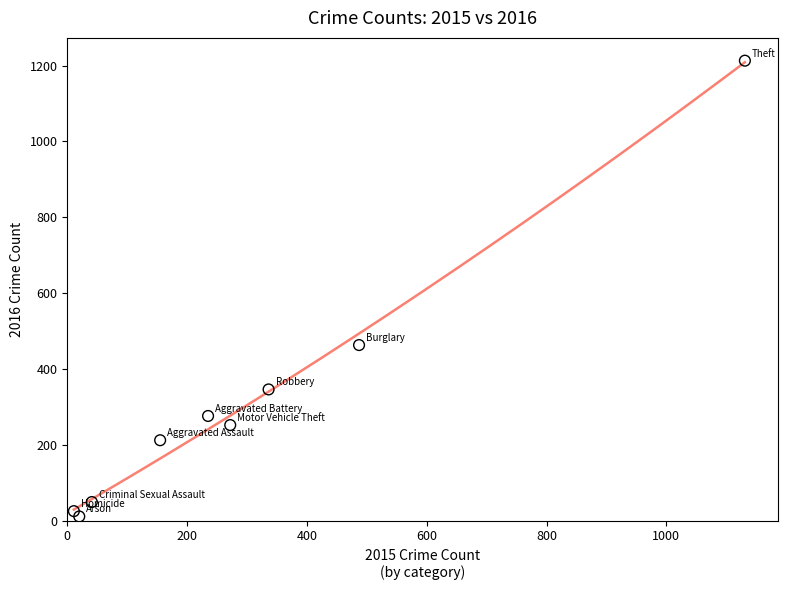

What Y value in the scatter plot is closest to 612?

463